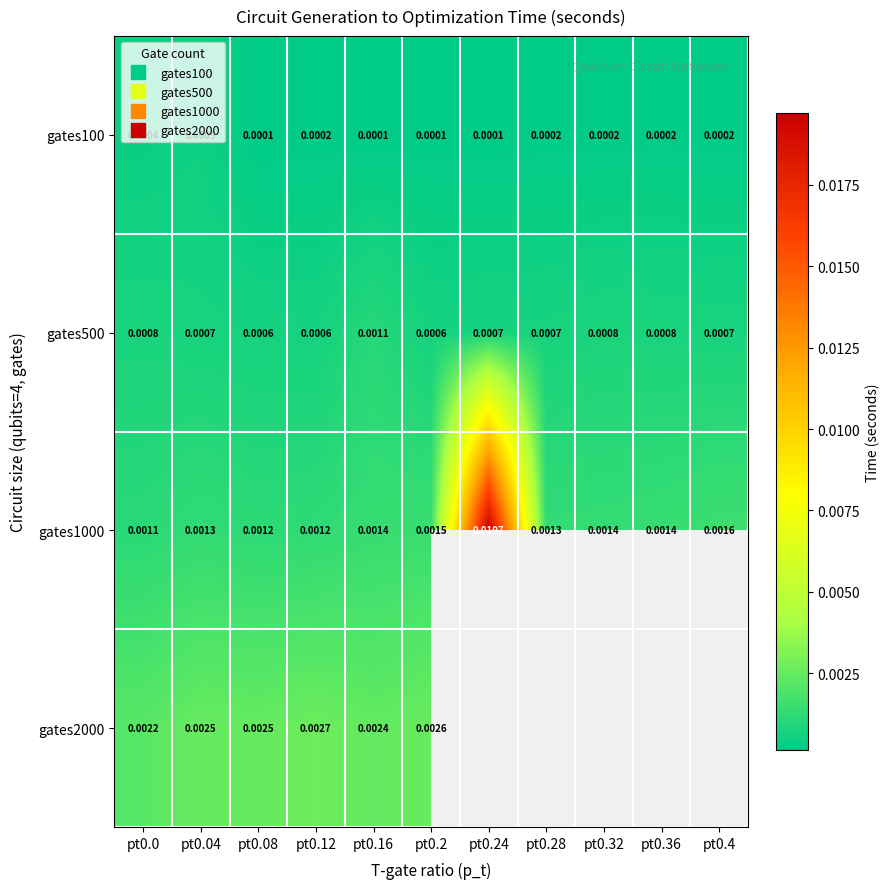

Is the value of gates2000 at pt0.0 greater than the value of gates1000 at pt0.0?

Yes